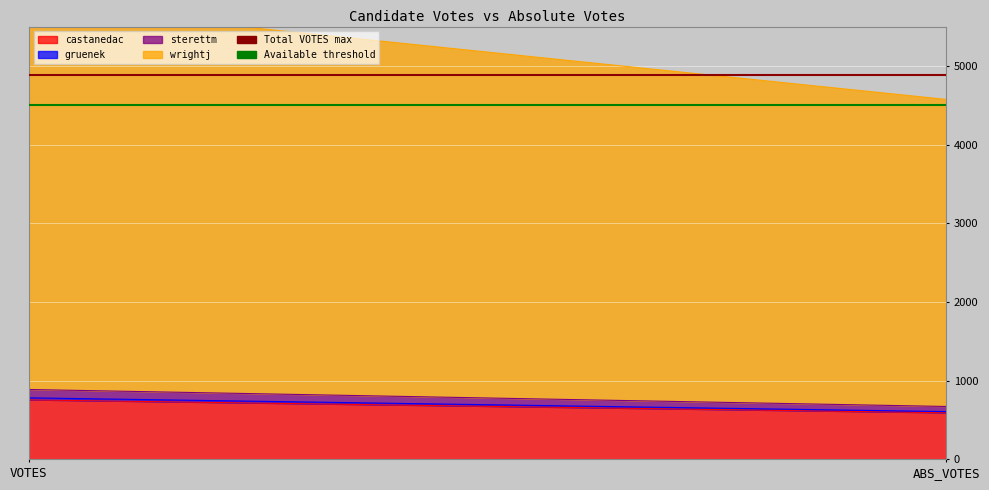

Which series has the largest range (max minus min)?

wrightj